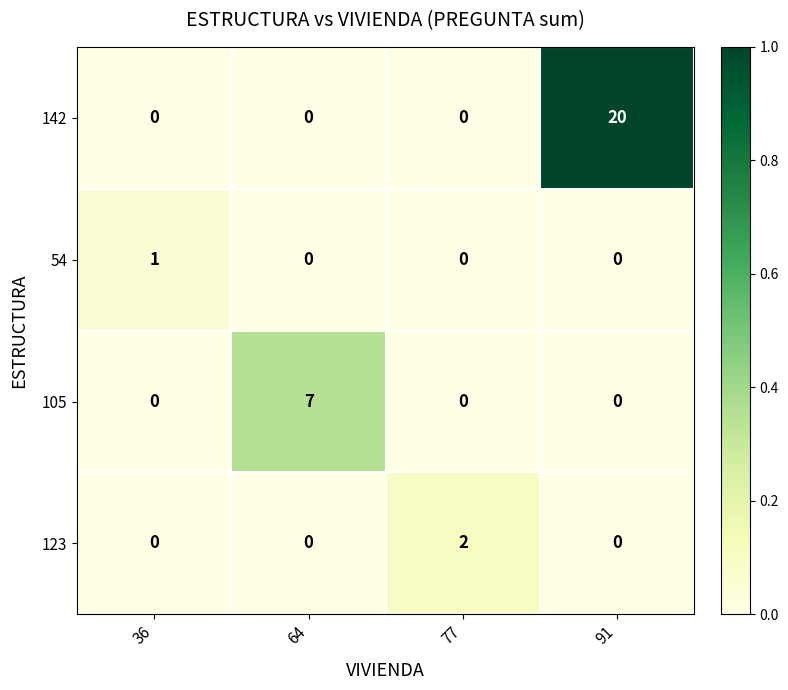

Which category has the highest value in the 142 series?

91